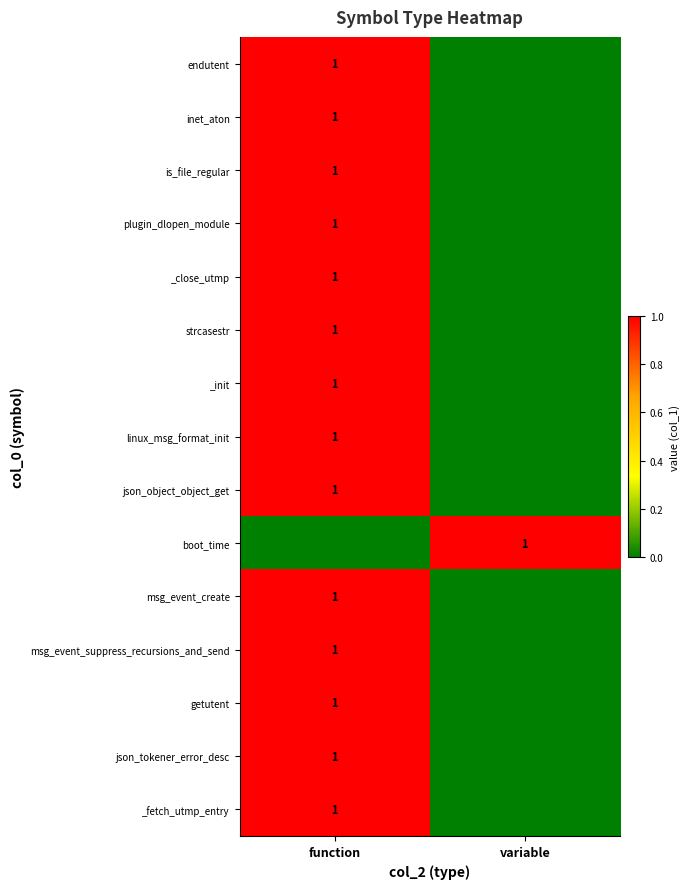

How many data points does each series have?

2